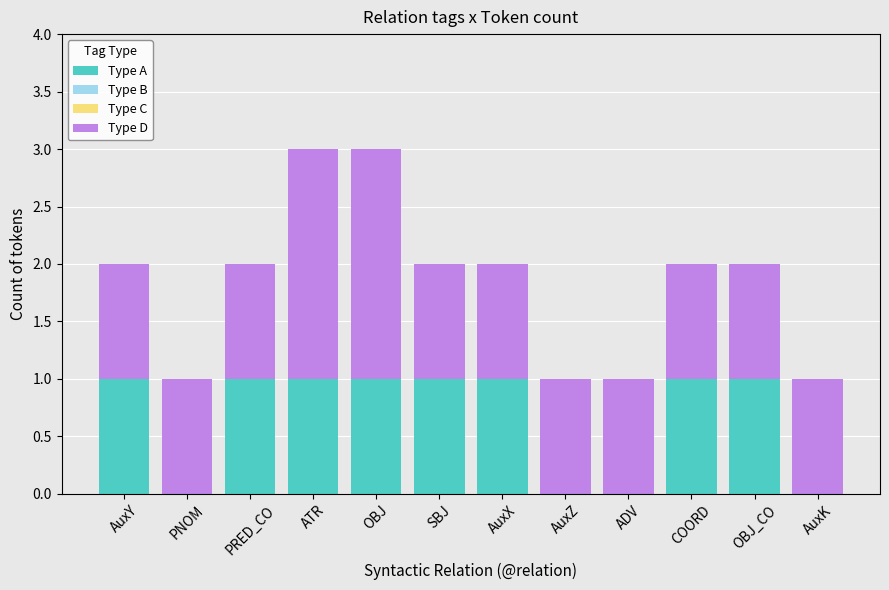

Is it true that Type A equals 0 at OBJ_CO?

False